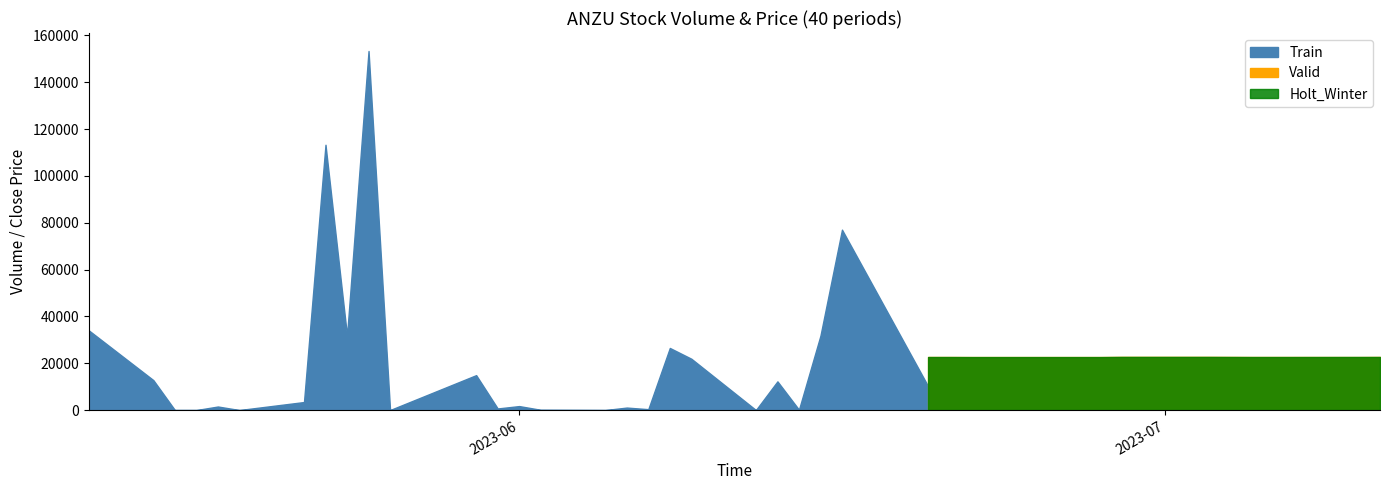

Between 26 and 37, which series saw the biggest shift?

Train